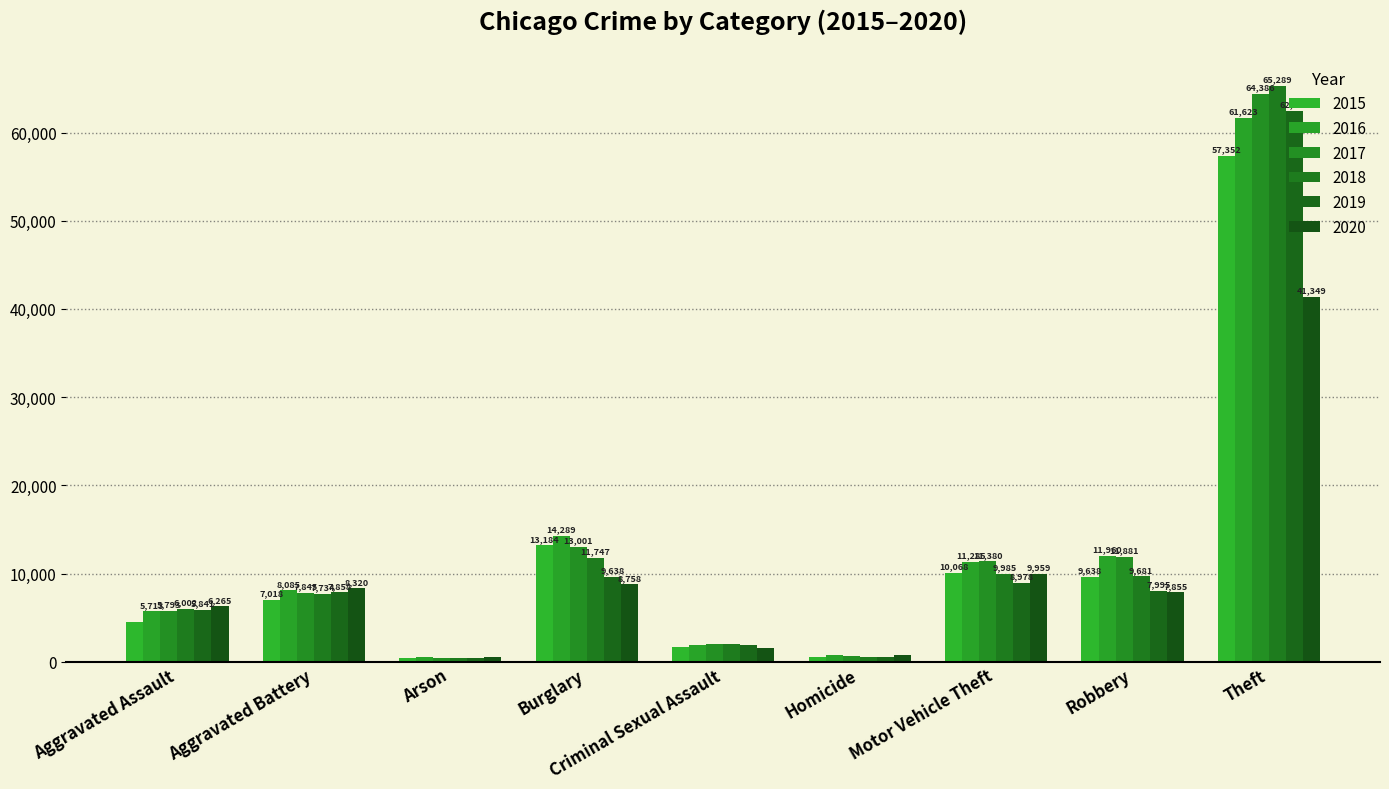

What position from the left is Aggravated Assault?

1